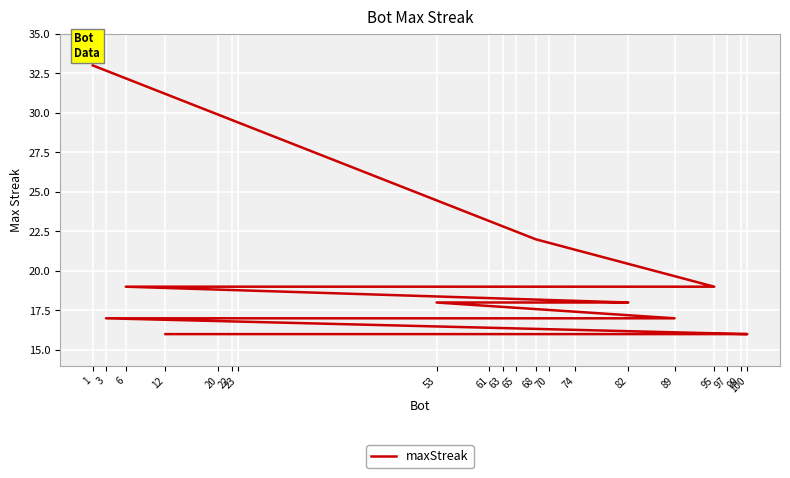

How many categories are shown in the chart?

20